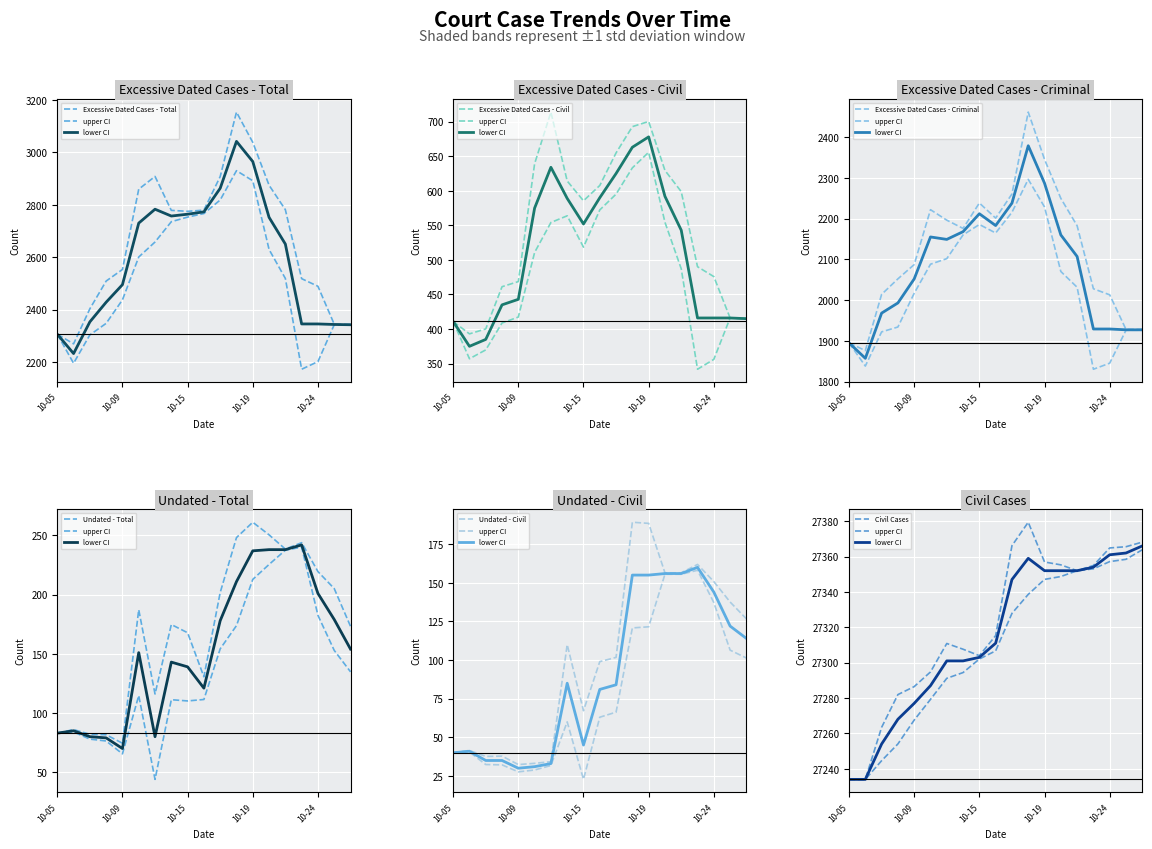

In Excessive Dated Cases - Total, how many points are lower than both neighbors (excluding endpoints)?

2